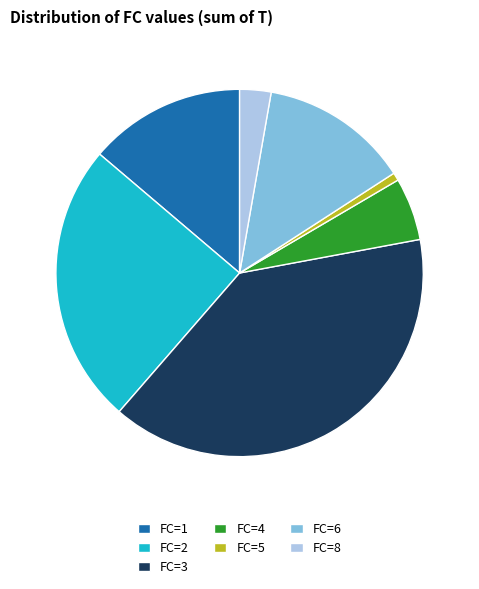

Between FC=1 and FC=2, which is larger?

FC=2